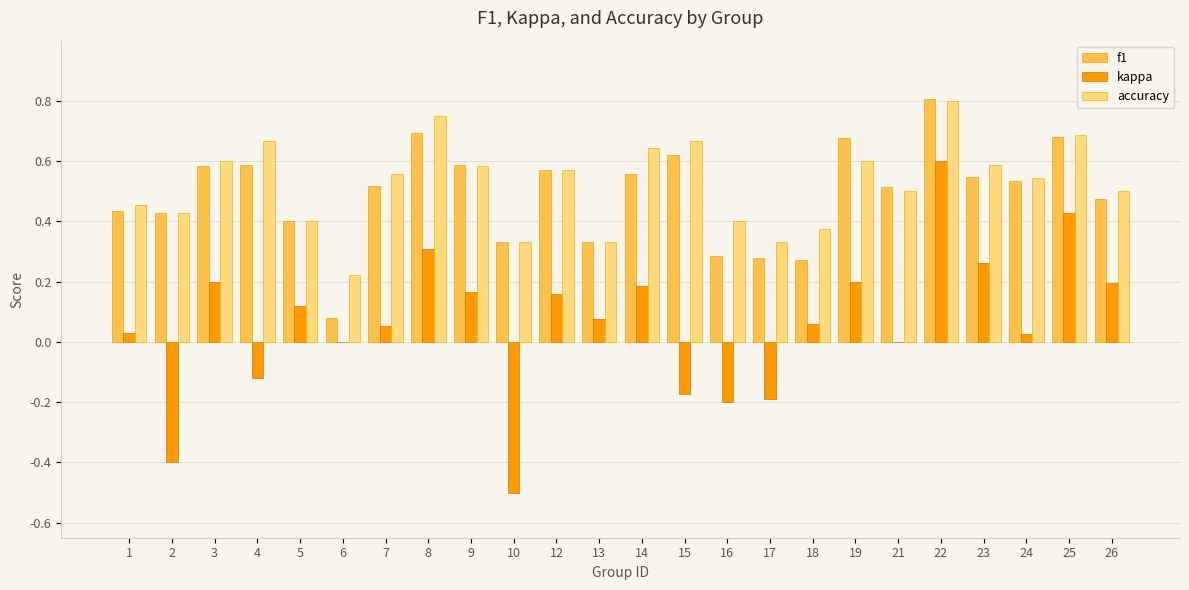

What is the sum of all accuracy values?

12.5